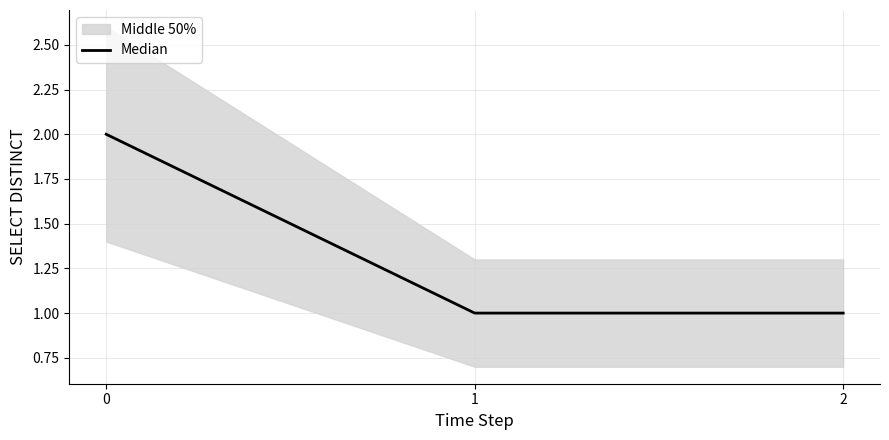

Reading left to right, transcribe all the data shown in this chart.

0=2	1=1	2=1